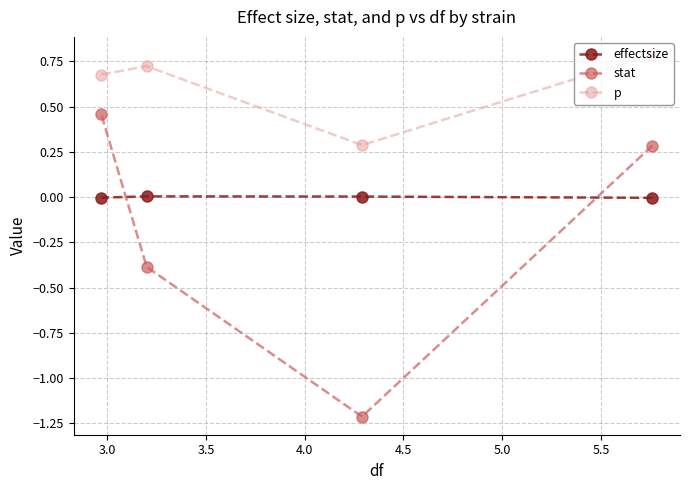

How many data points in stat are less than 0?

2